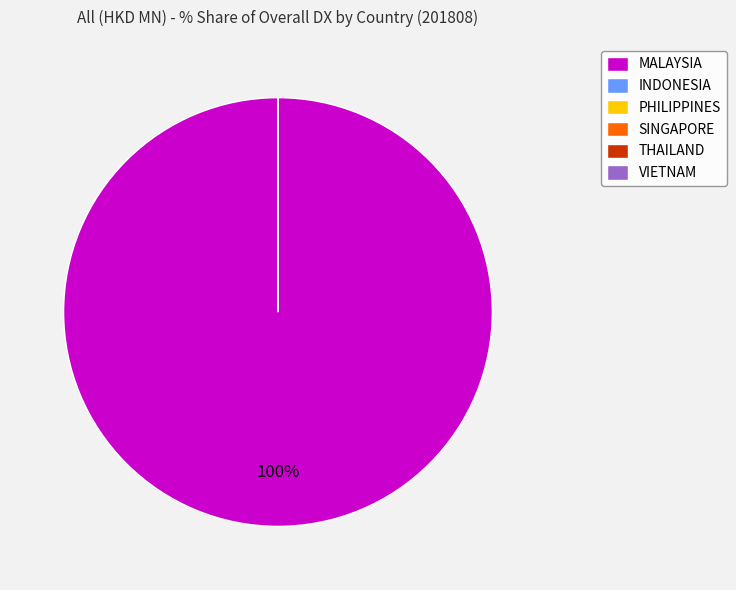

Which category has the biggest portion of the pie?

MALAYSIA